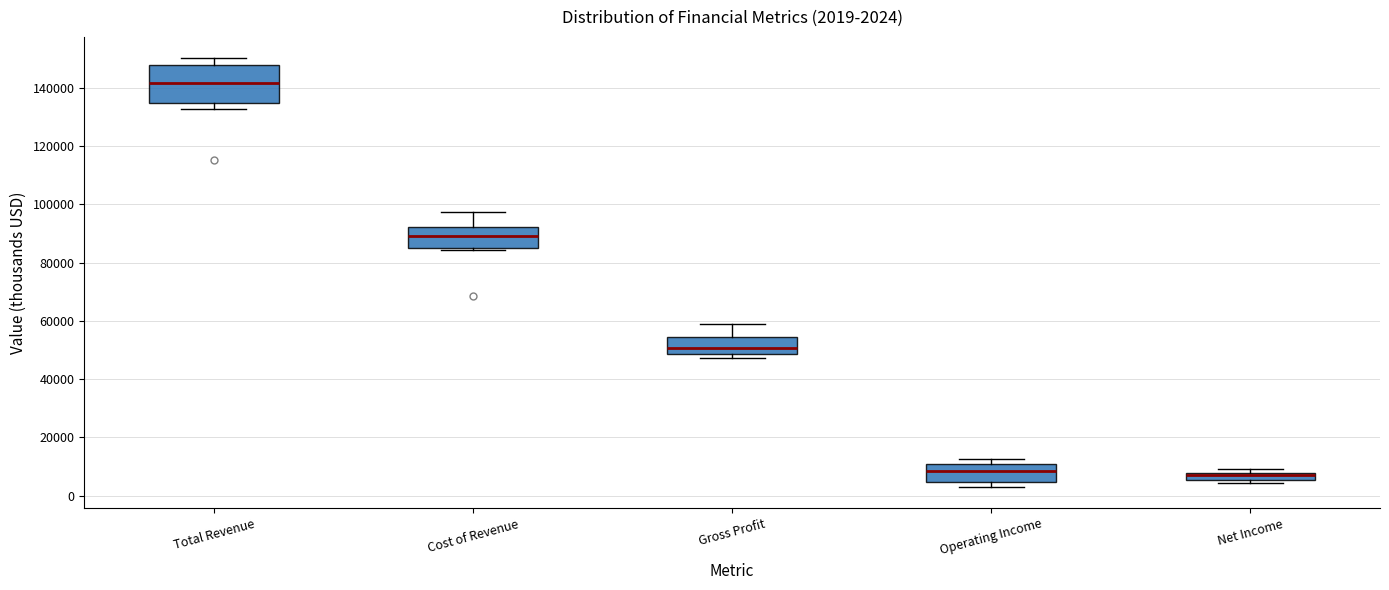

Which box is the tallest, from its lower edge to its upper edge?

Total Revenue